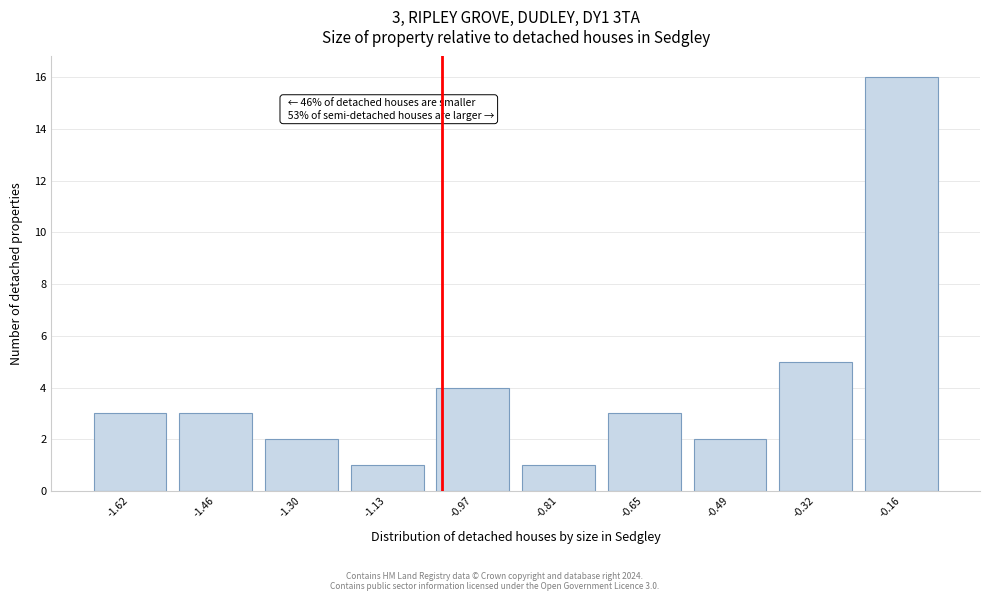

Reading left to right, extract all data points from this chart.

-1.62=3	-1.46=3	-1.30=2	-1.13=1	-0.97=4	-0.81=1	-0.65=3	-0.49=2	-0.32=5	-0.16=16